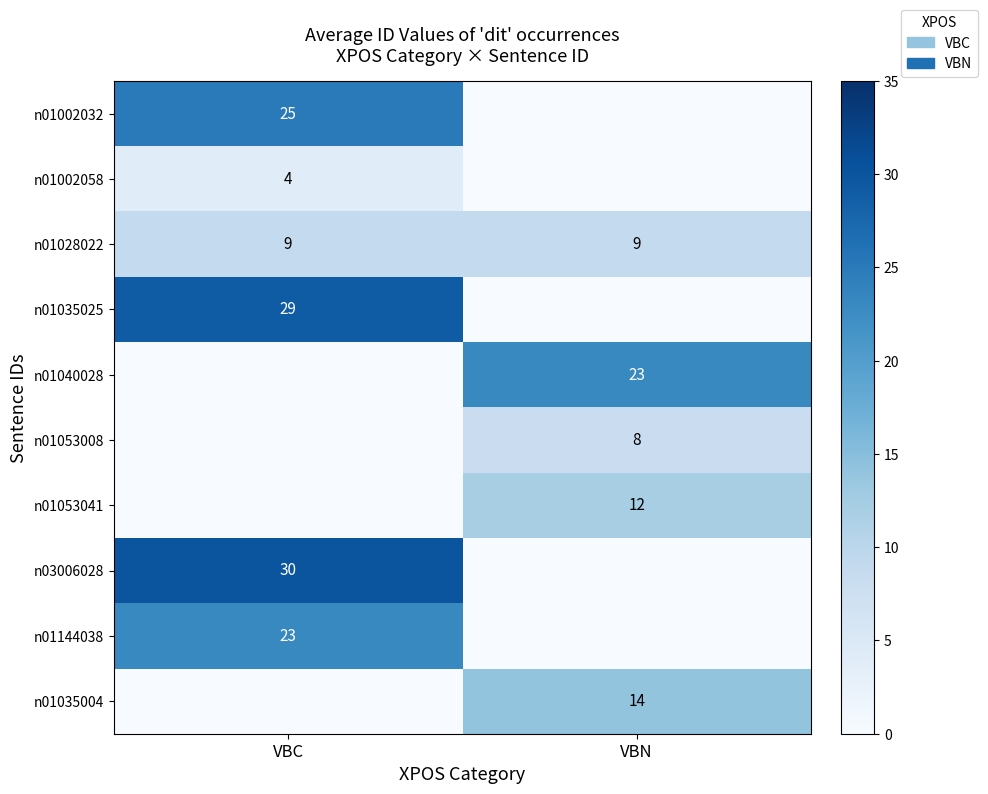

The value of n03006028 at VBC is 30. True or false?

True